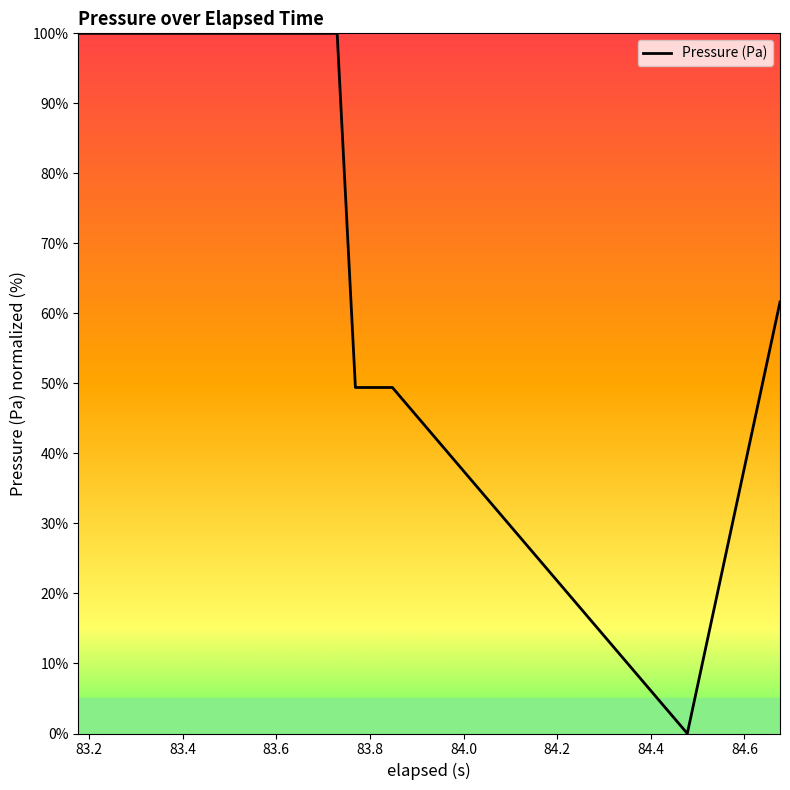

Does the chart display data point markers on the line(s)?

No